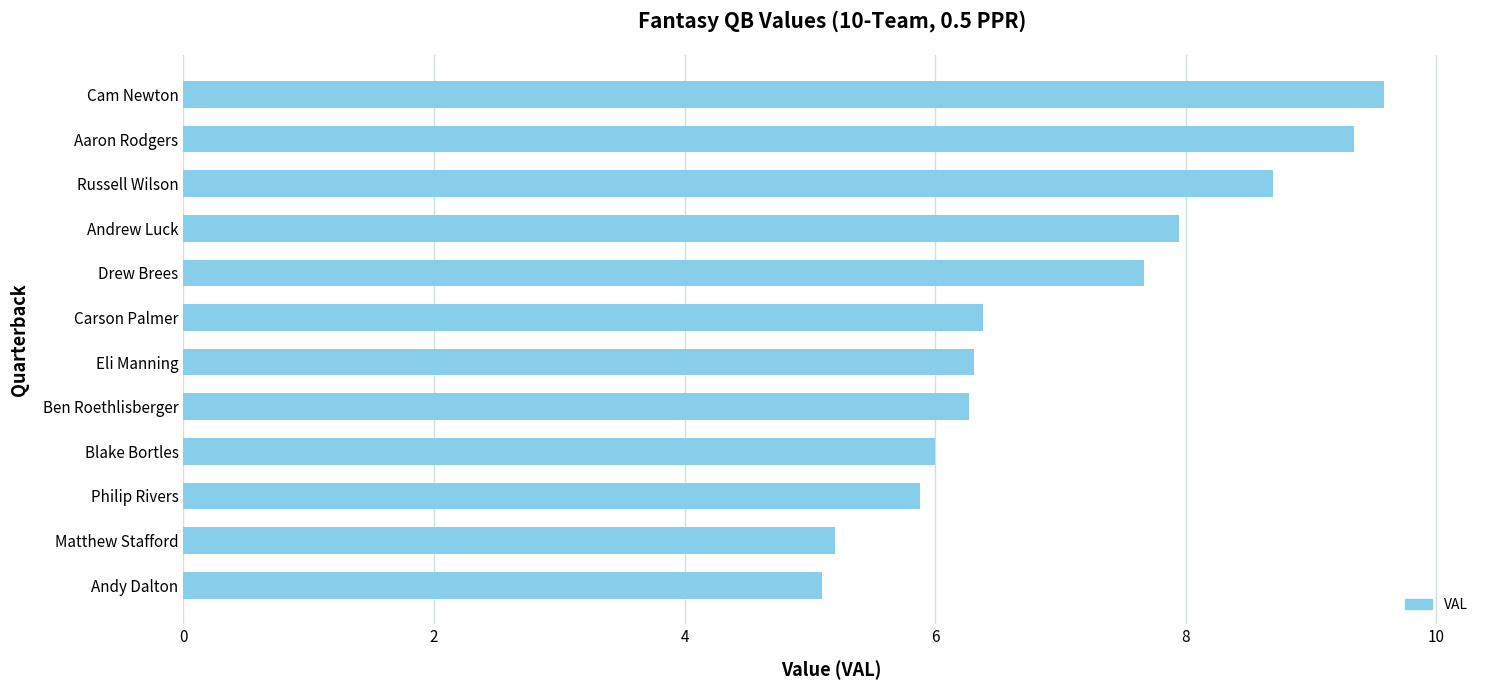

What is the greatest value displayed?

9.6